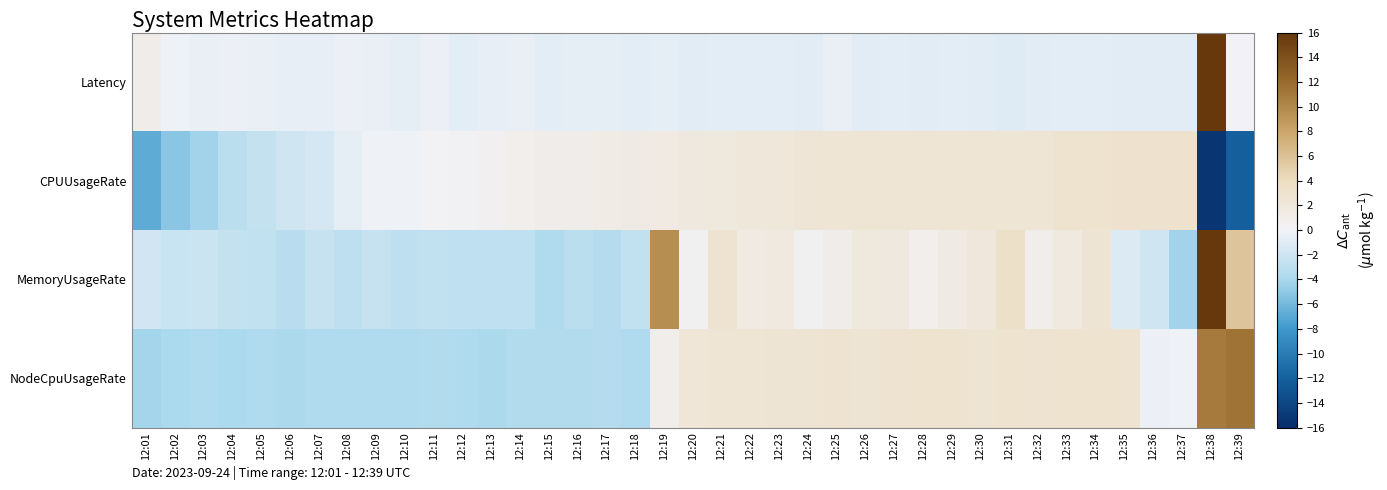

Rank the series at 12:28 from highest to lowest value.

NodeCpuUsageRate, CPUUsageRate, MemoryUsageRate, Latency